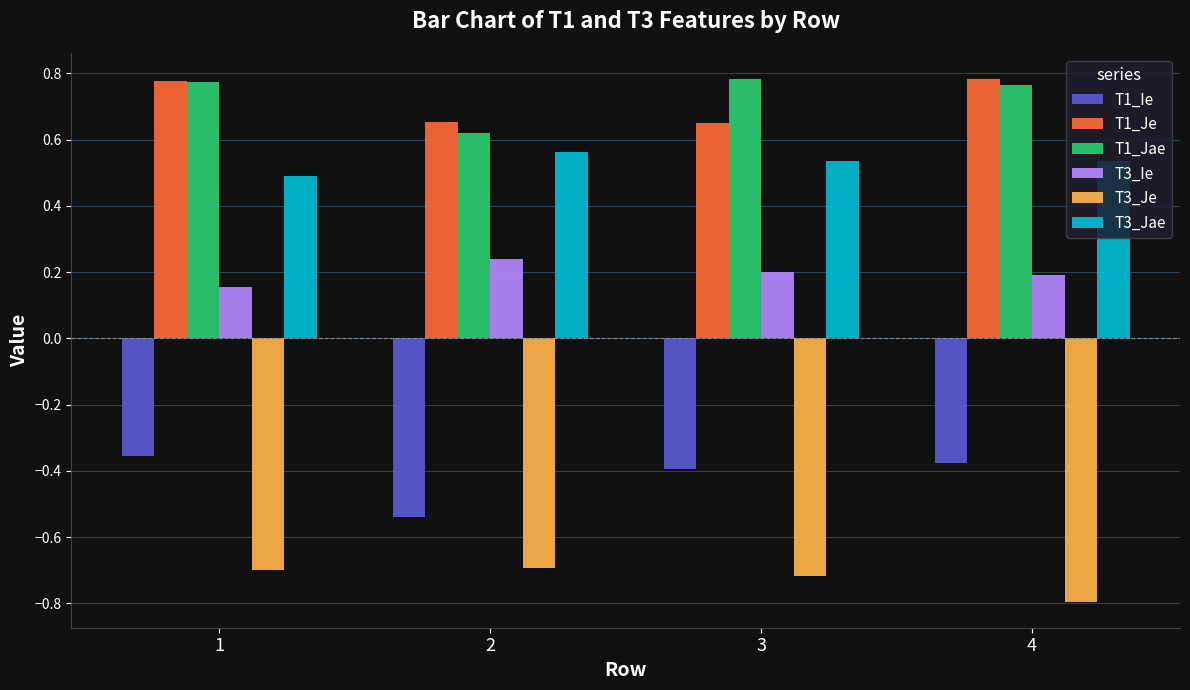

How many T1_Je values are between 0 and 1?

4